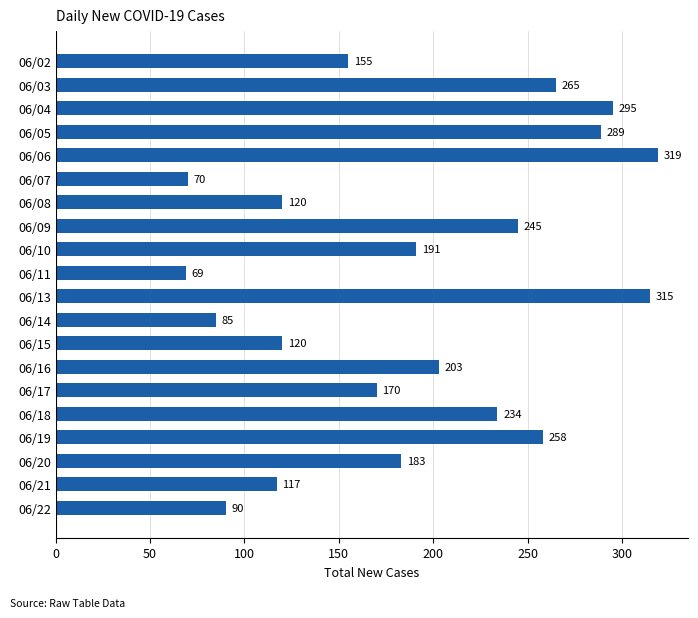

The value at 06/10 is 191. True or false?

True